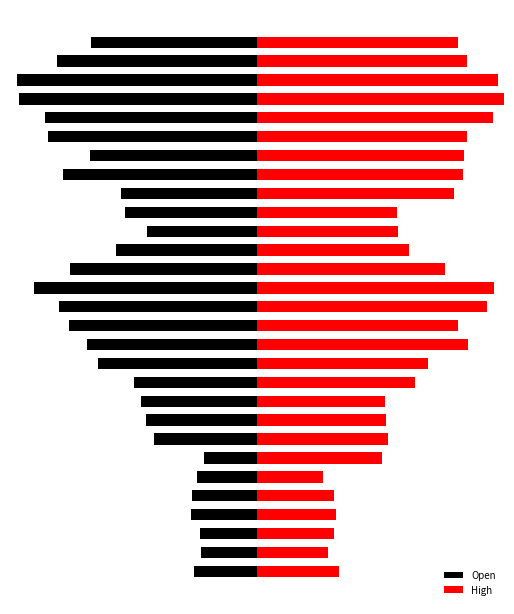

How many bars are there in each group?

2